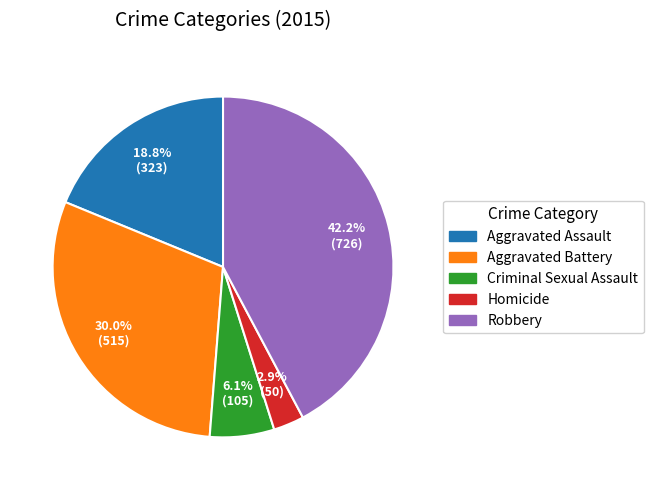

Which has a higher value, Homicide or Robbery?

Robbery